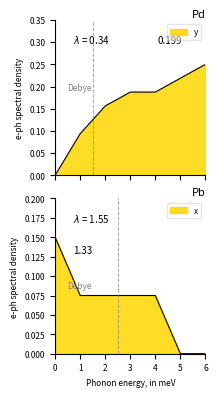

Count the number of categories in the chart.

7